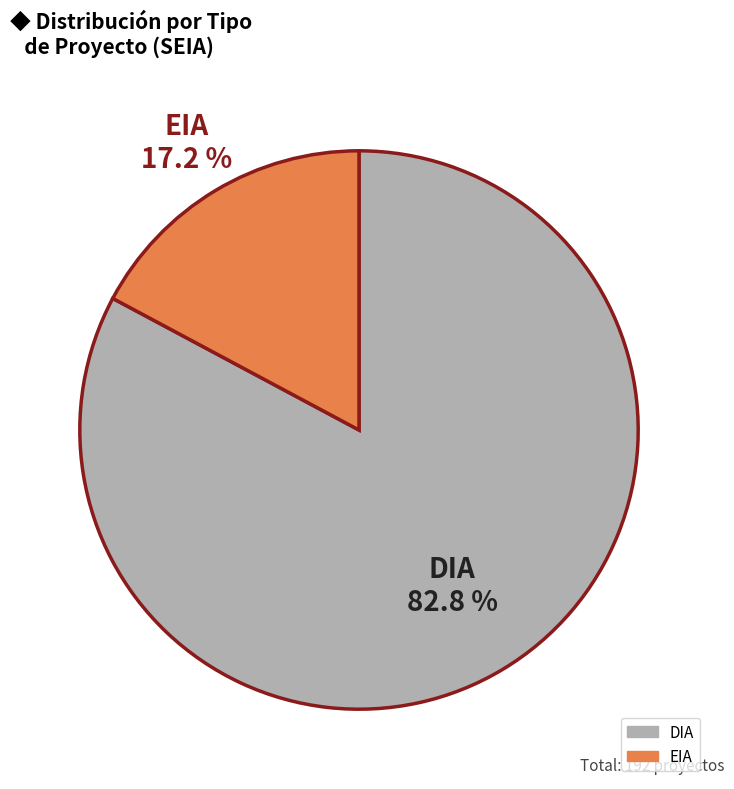

Rank the categories by value from lowest to highest.

EIA, DIA